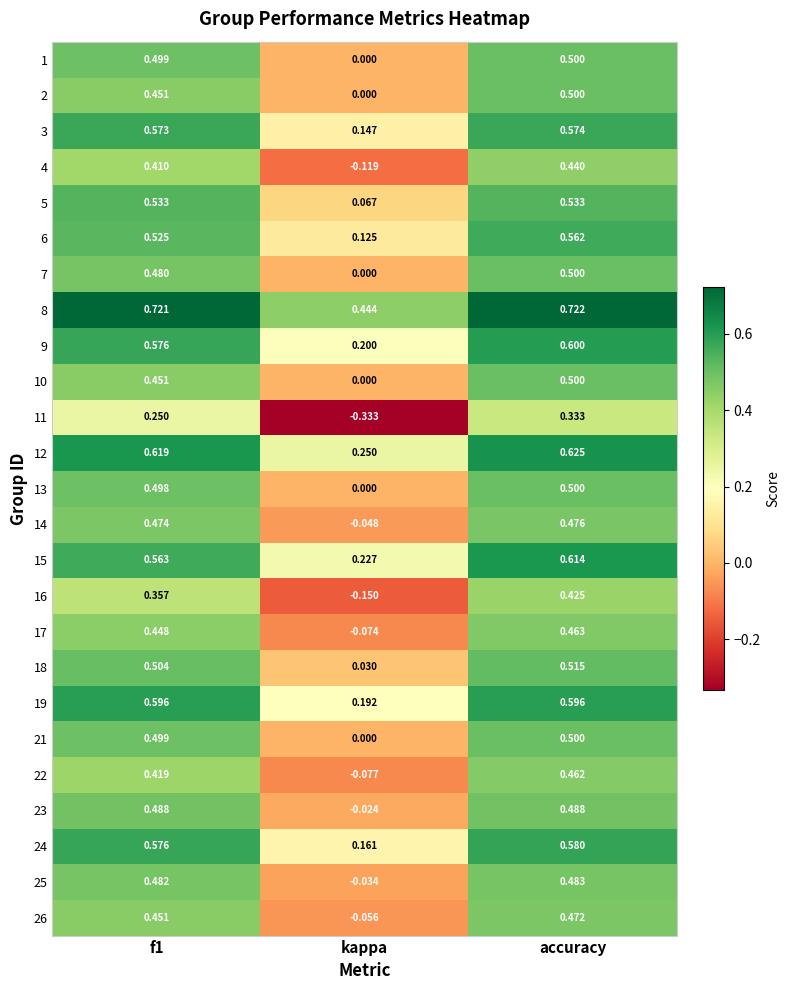

Is the value of 18 at f1 greater than the value of 24 at f1?

No